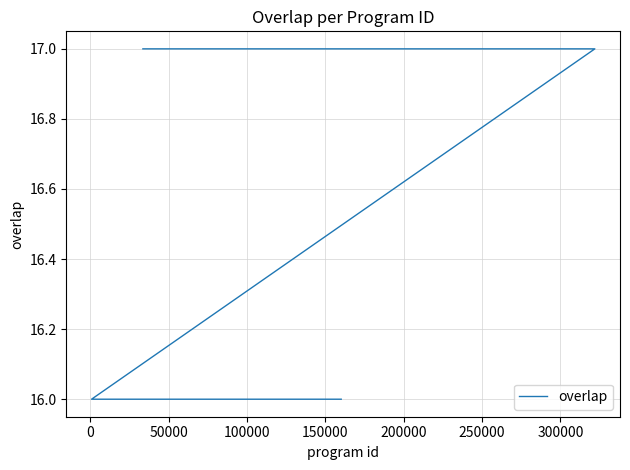

Does the chart display data point markers on the line(s)?

No